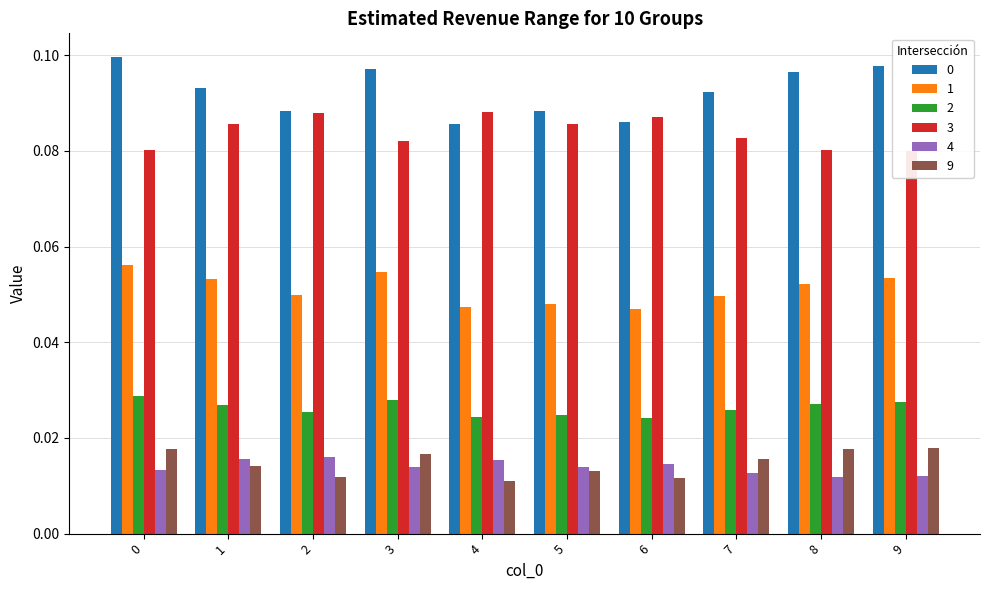

List the labels in order of 3 value, largest first.

4, 2, 6, 1, 5, 7, 3, 8, 0, 9